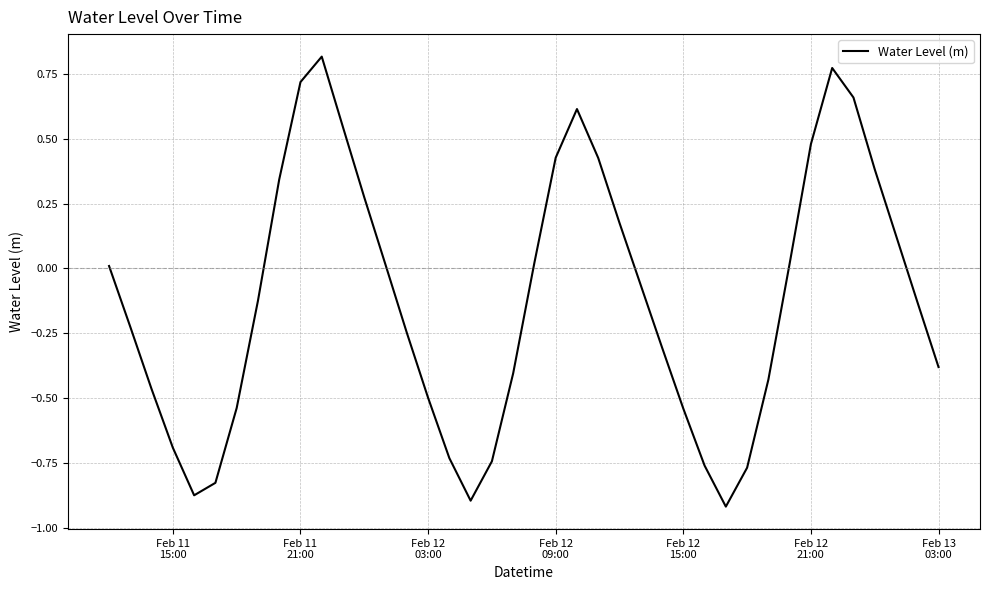

What is the difference between the maximum and minimum values?

1.7